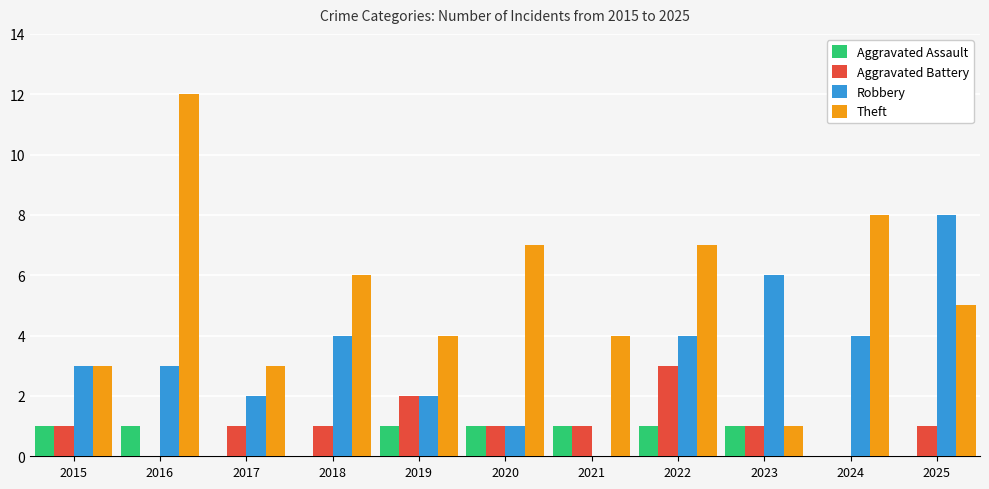

What is the sum of all Aggravated Assault values?

7